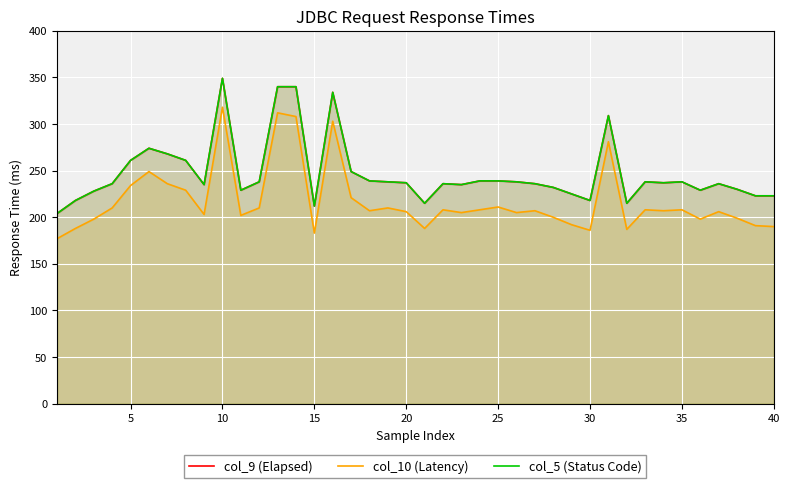

List the series in order of their peak value, lowest first.

col_10 (Latency), col_9 (Elapsed), col_5 (Status Code)